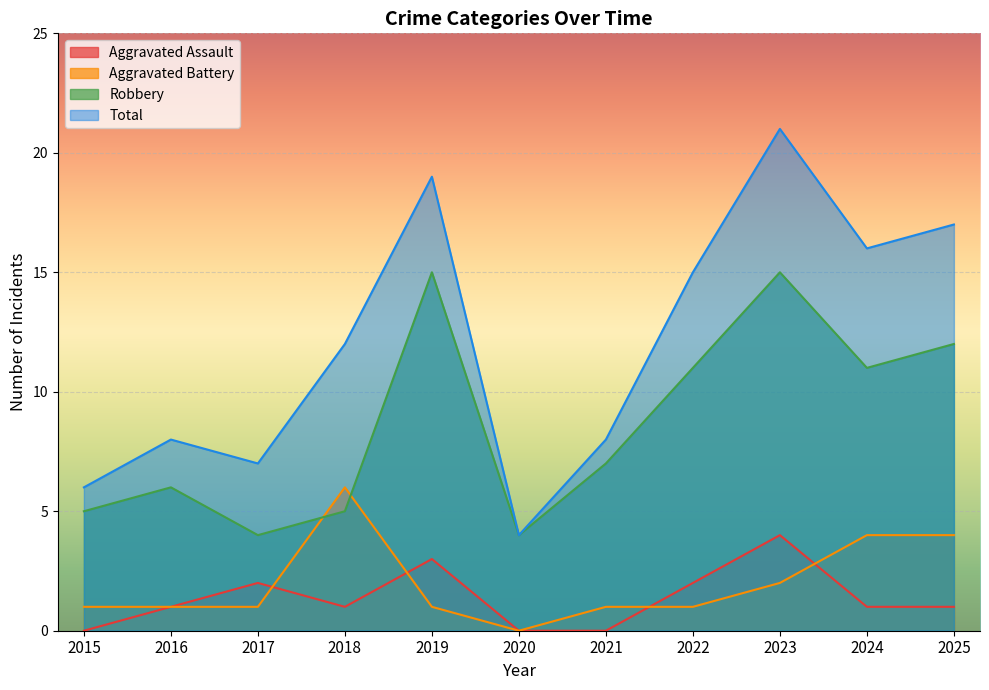

Which label corresponds to the largest value in the chart?

2023